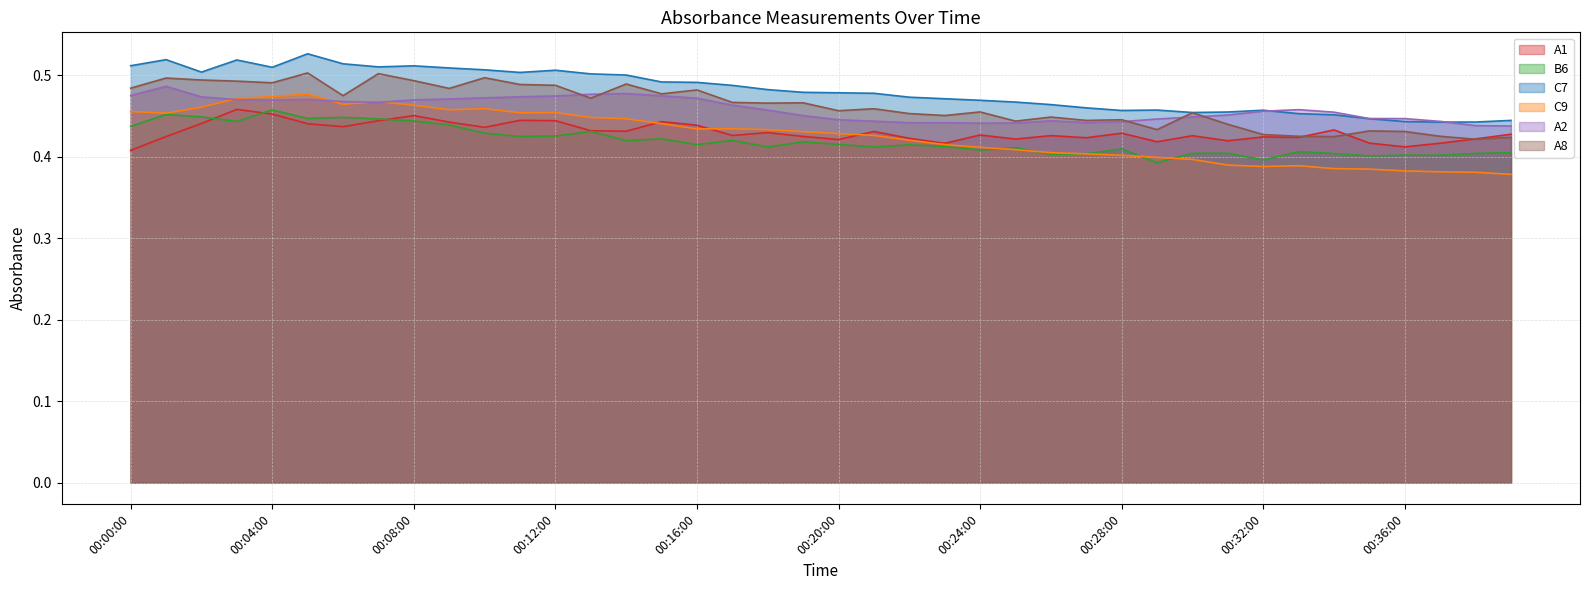

What is the lowest value of the A8 series?

0.4